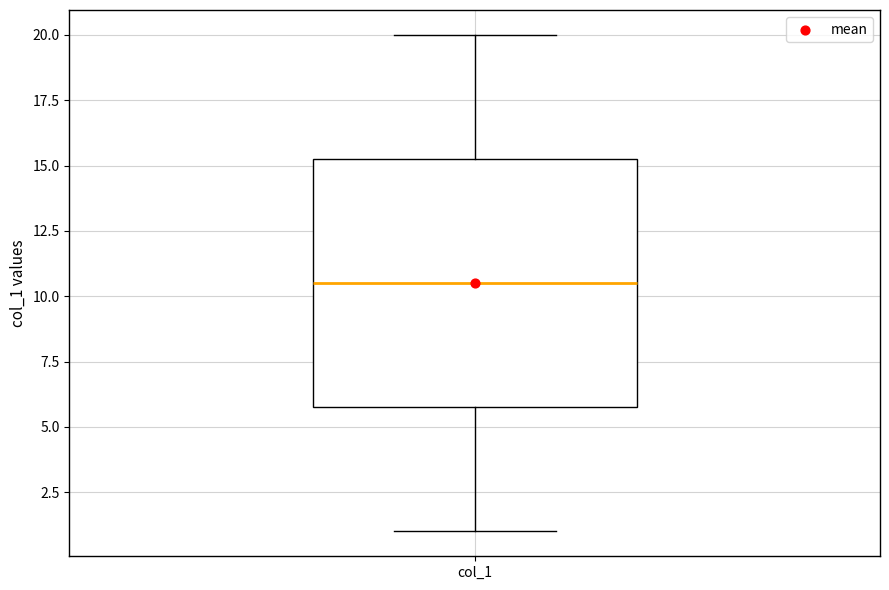

Transcribe this box plot: give where the median line is, the range the box spans, and where the two whiskers end, as read against the y-axis. The values are not printed on the chart, so give them approximately, as read against the axis.

median 10.5, box 6.0 to 15.5, whiskers 1.0 to 20.0